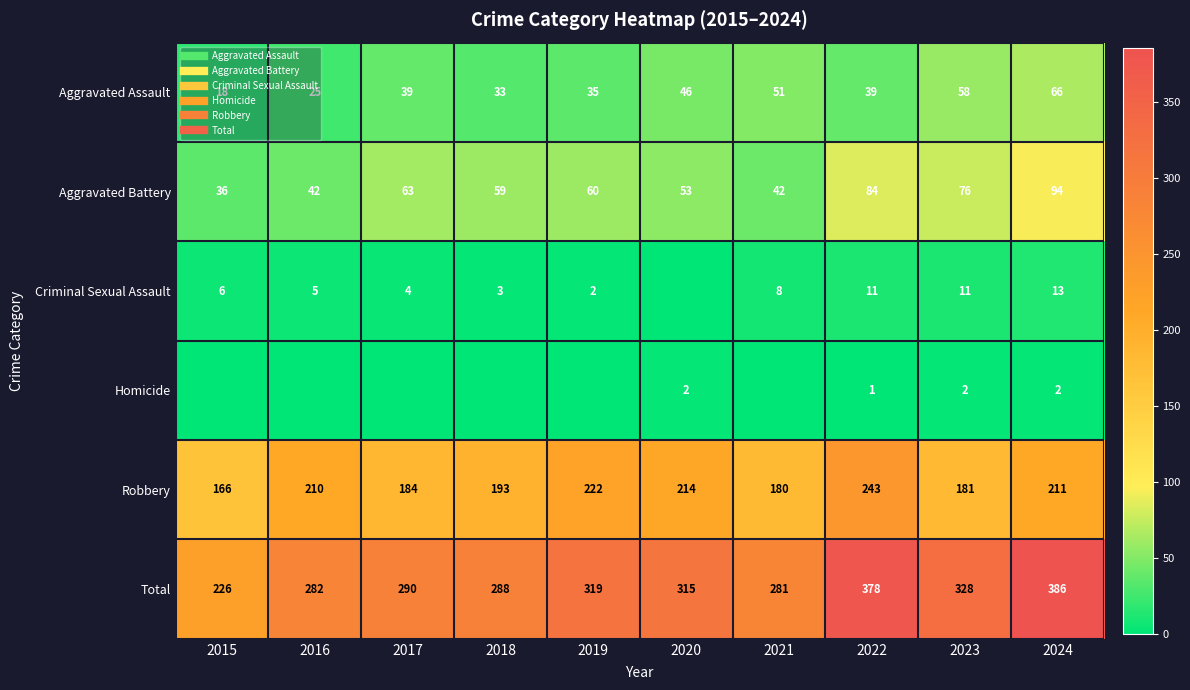

What is the difference between the maximum and minimum values in the Criminal Sexual Assault series?

13